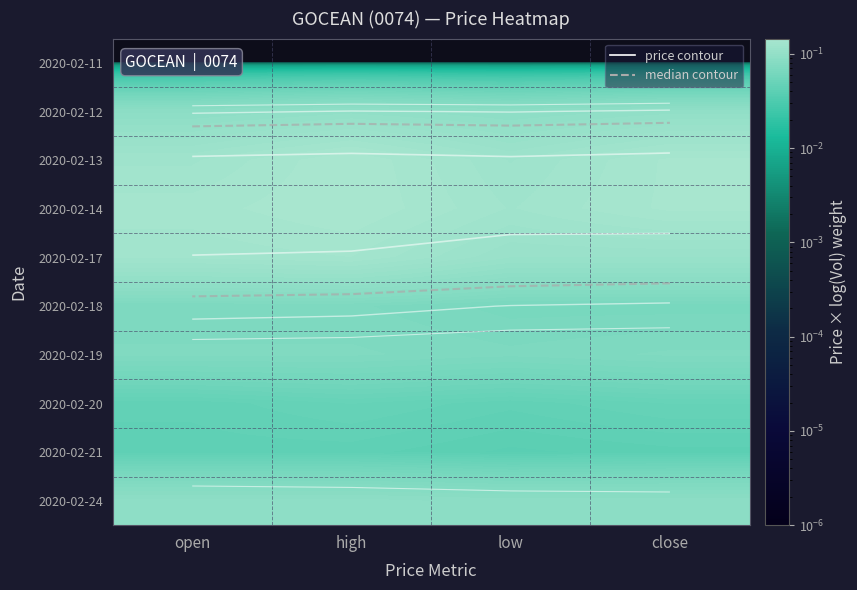

The 2020-02-18 series shows 0.1 at low. True or false?

False